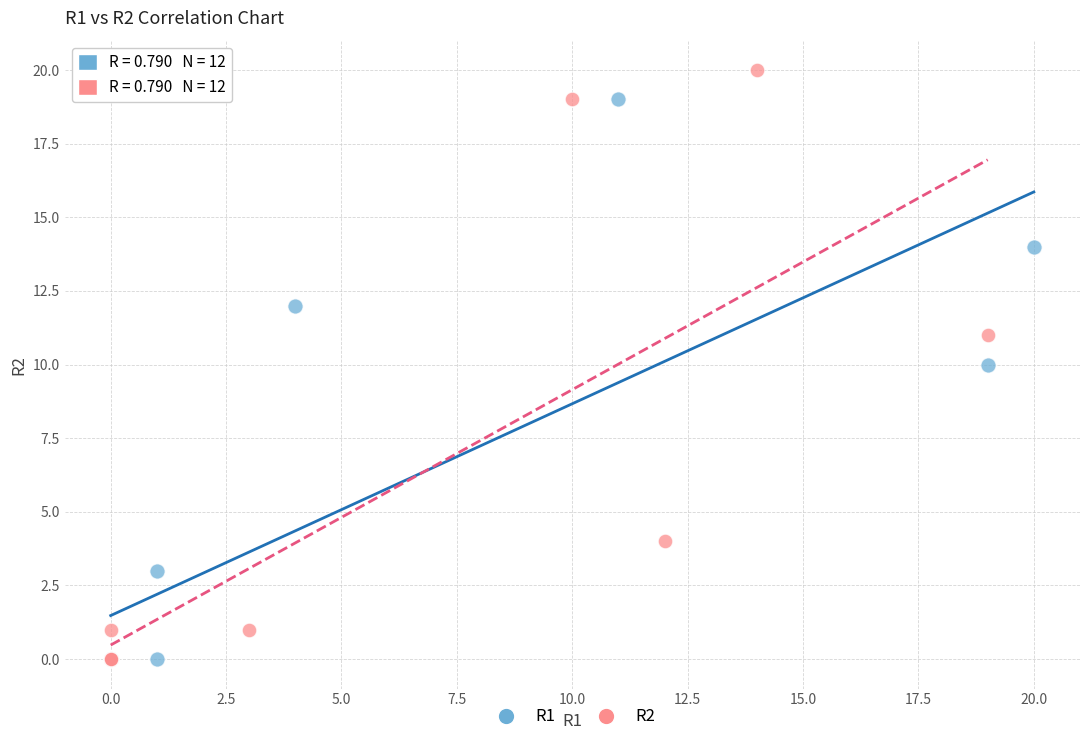

Which series has the largest Y range (max minus min)?

R2